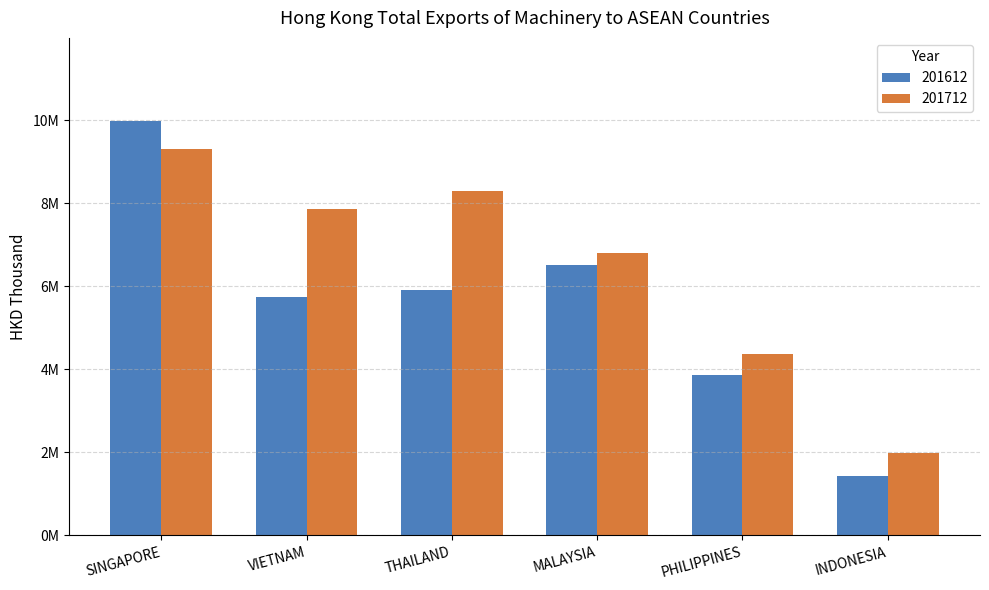

Does the chart contain any negative values?

No